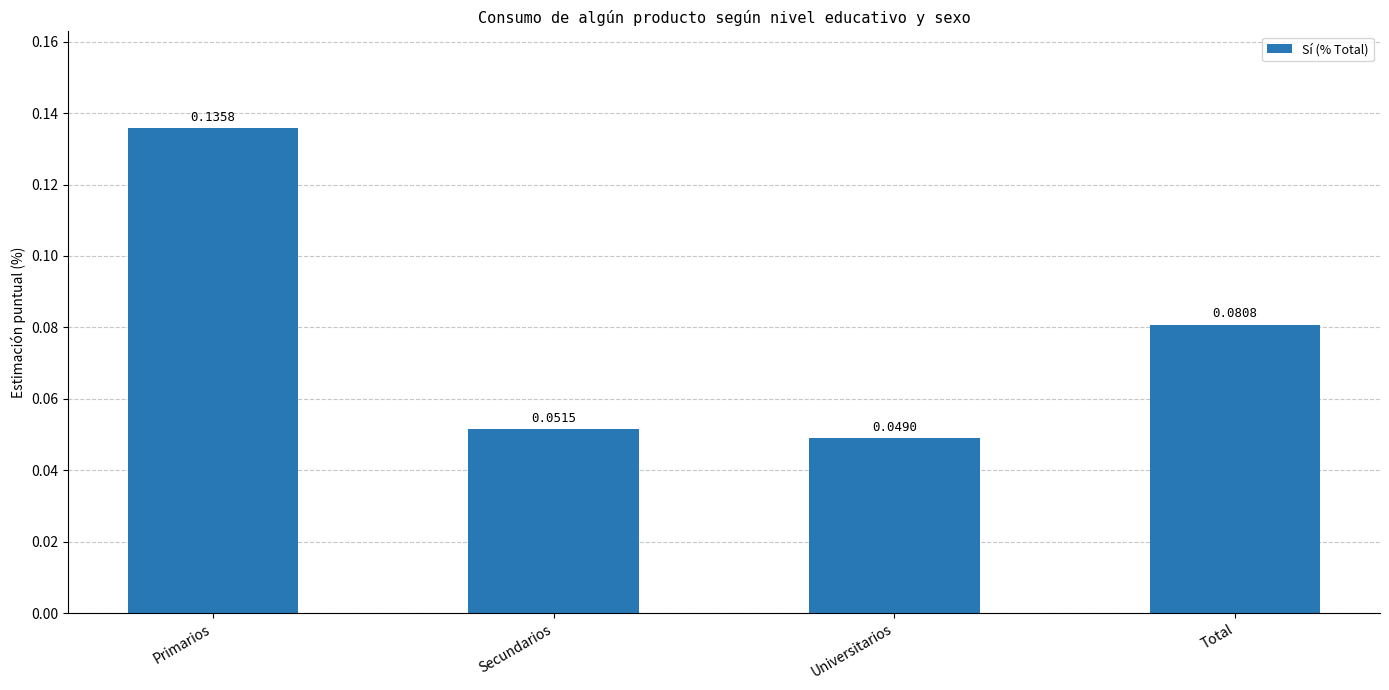

What is the label of the 1st bar from the right?

Total